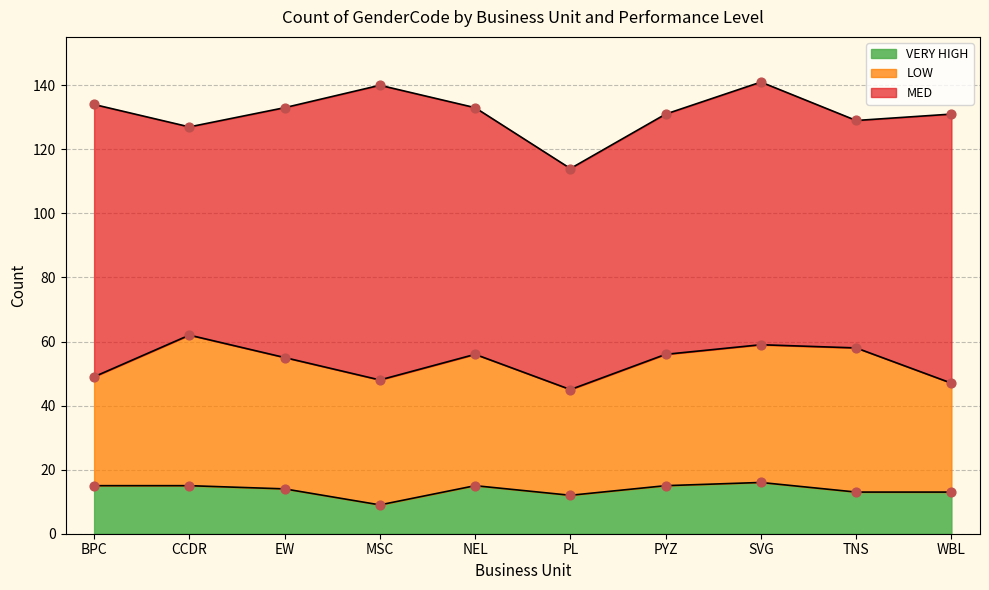

Which series reaches the minimum Y coordinate?

VERY HIGH